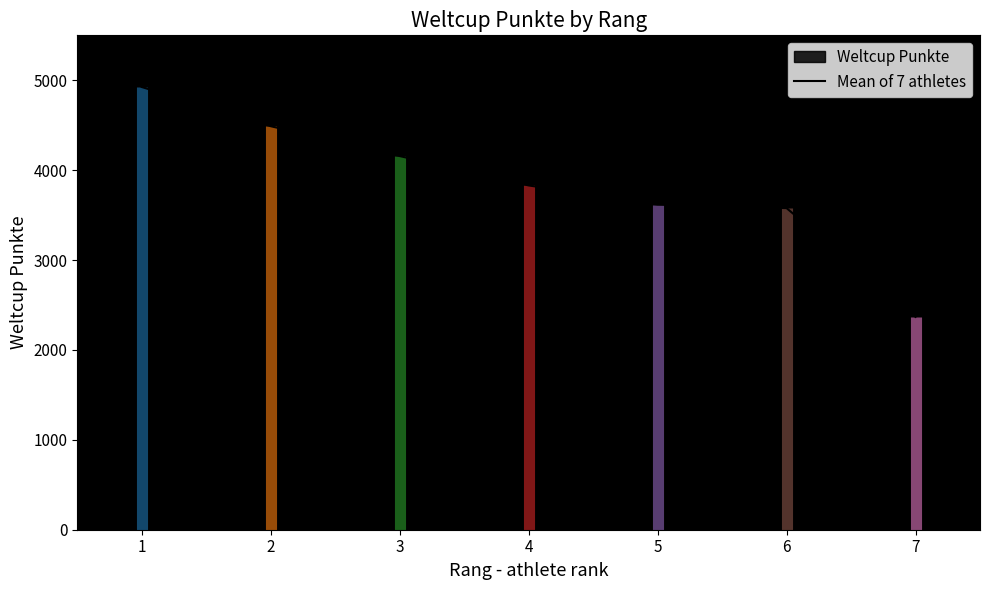

List the labels in order of value, smallest first.

7, 6, 5, 4, 3, 2, 1